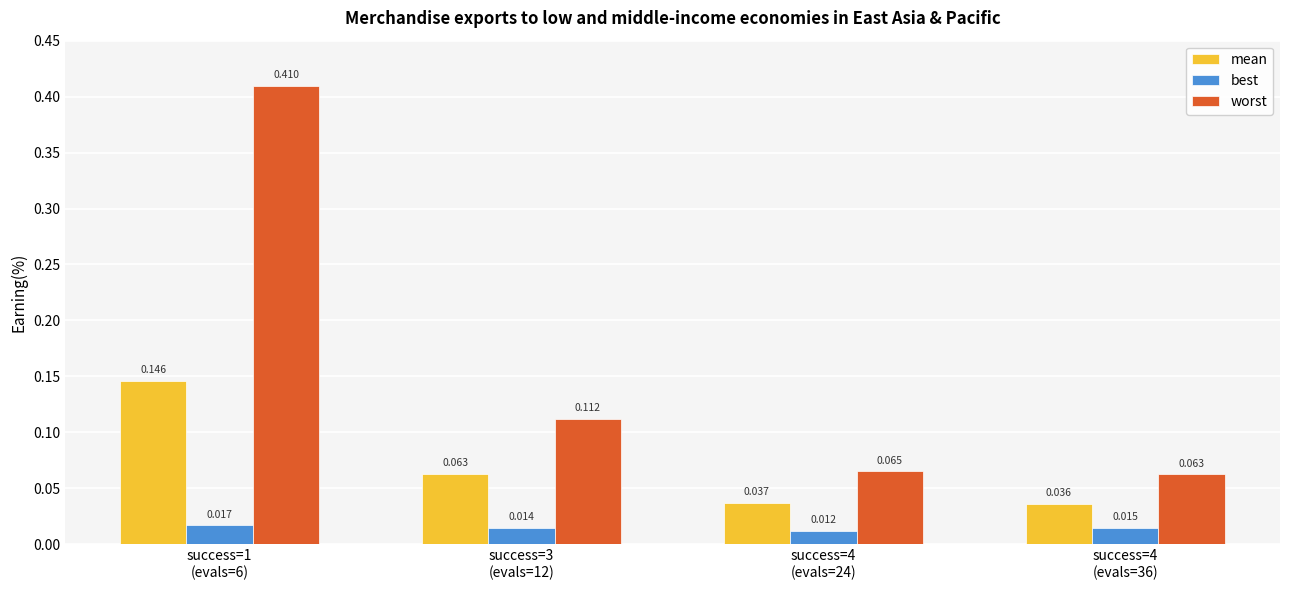

Rank the series by their maximum value, from lowest to highest.

best, mean, worst